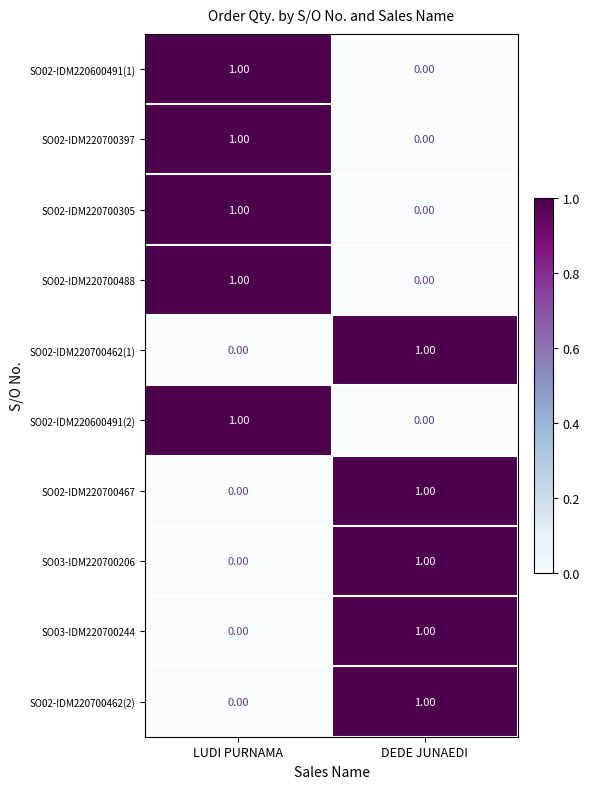

Rank the categories by SO02-IDM220700305 value from highest to lowest.

LUDI PURNAMA, DEDE JUNAEDI